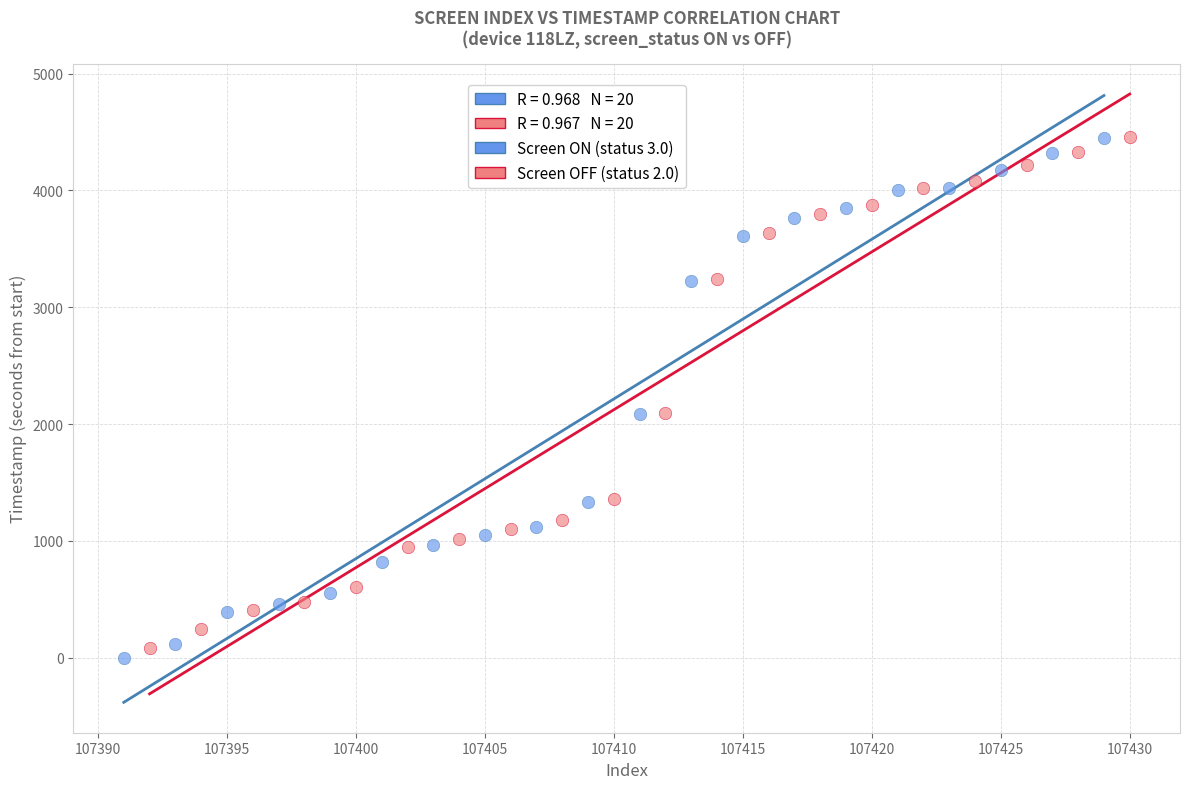

Which series has the largest Y range (max minus min)?

Screen ON (status 3.0)